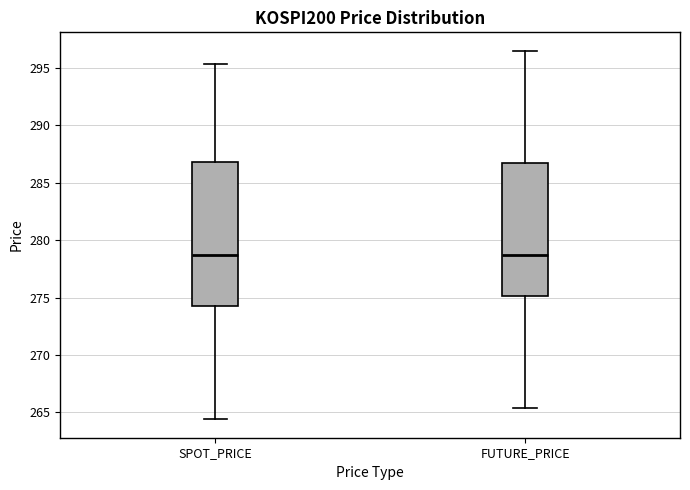

Reading left to right, transcribe this box plot: for each box, give where its median line is, the range the box spans, and where its two whiskers end, as read against the y-axis. The values are not printed on the chart, so give them approximately, as read against the axis.

SPOT_PRICE: median 278.5, box 274.5 to 287.0, whiskers 264.5 to 295.5
FUTURE_PRICE: median 278.5, box 275.0 to 287.0, whiskers 265.5 to 296.5